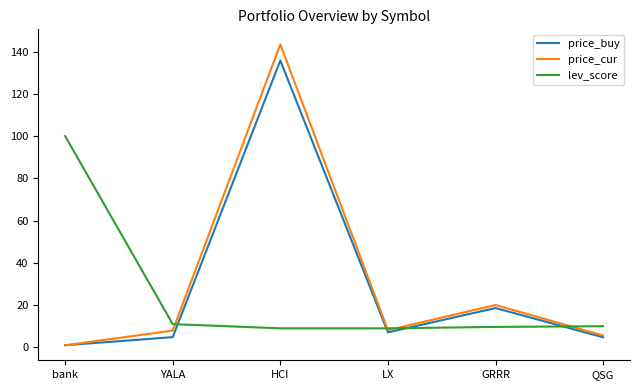

At which label is price_cur closest to 72?

GRRR